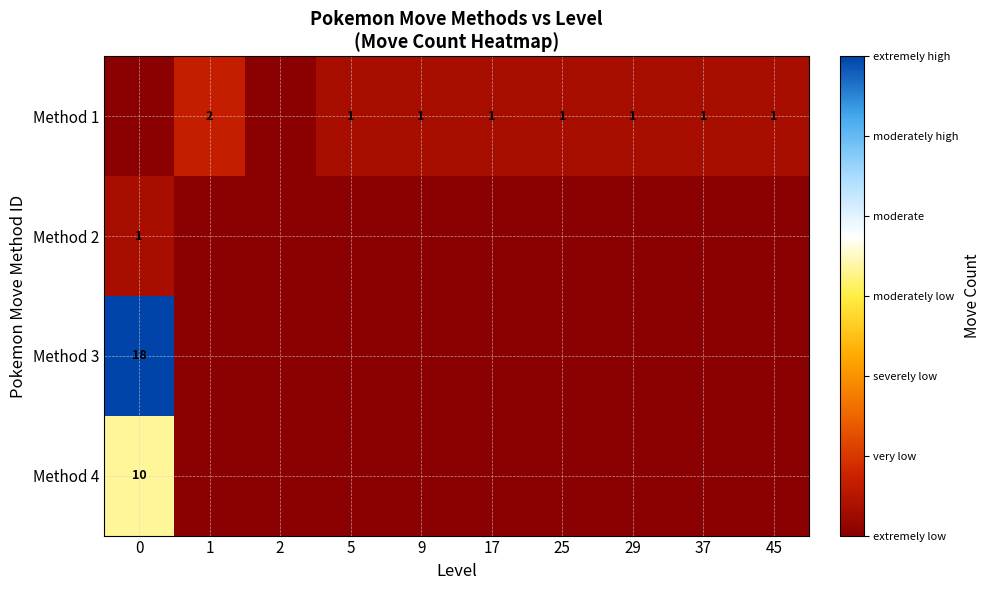

Count the number of data series in this chart.

4